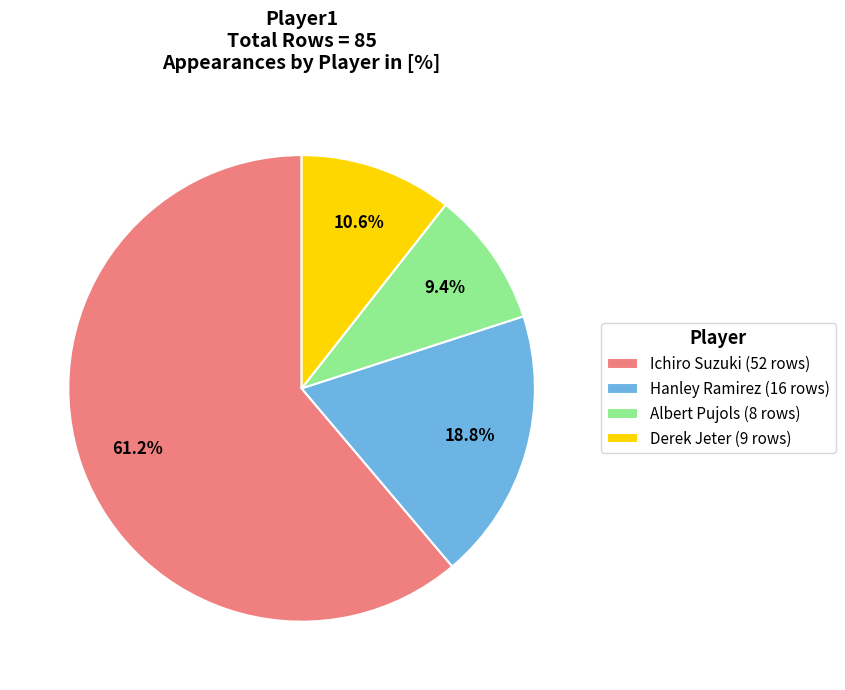

To the nearest percent, what is the average slice percentage?

25%